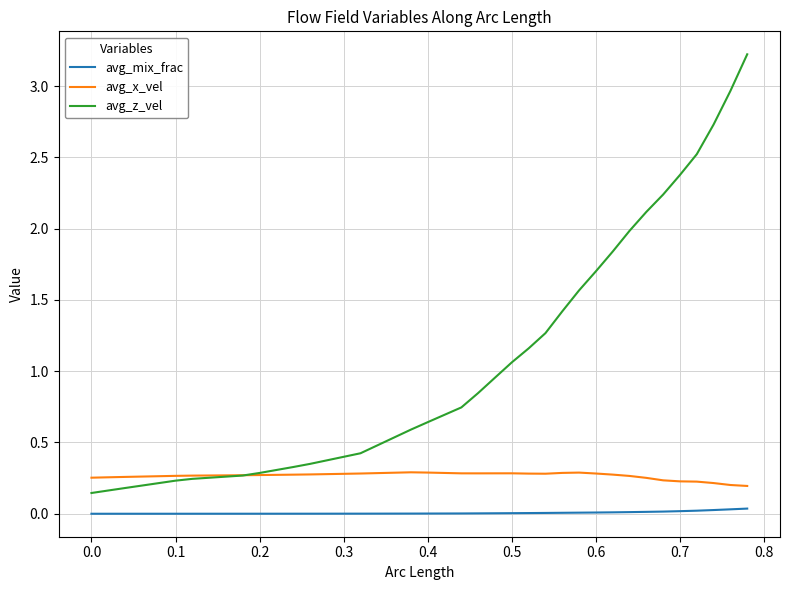

What are all the series names shown in the legend?

avg_mix_frac, avg_x_vel, avg_z_vel